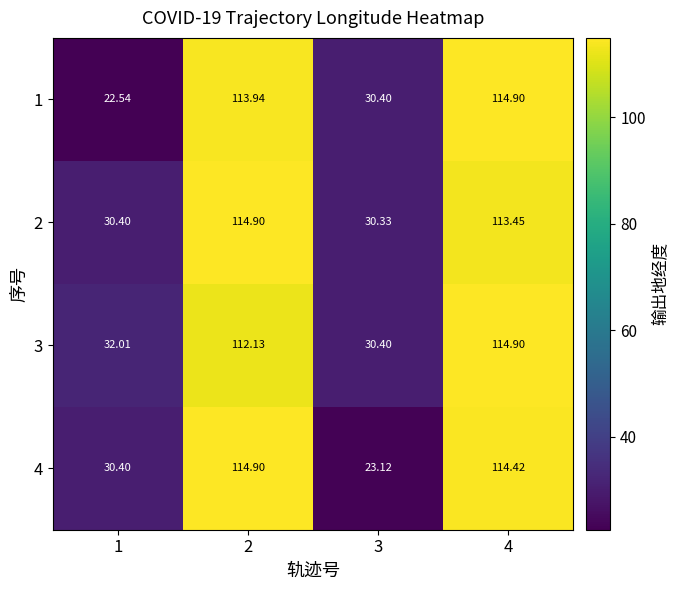

Is the value of 4 at 1 greater than the value of 3 at 2?

No